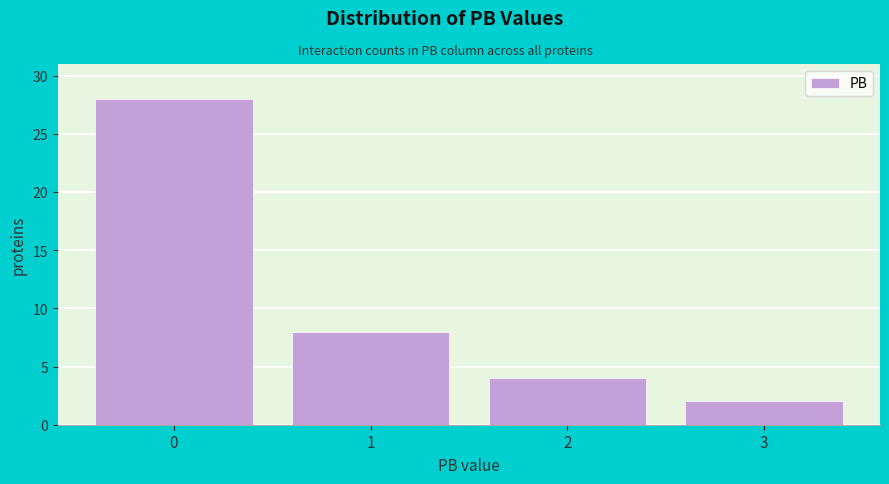

Reading right to left, list all the values displayed in this chart.

2	4	8	28